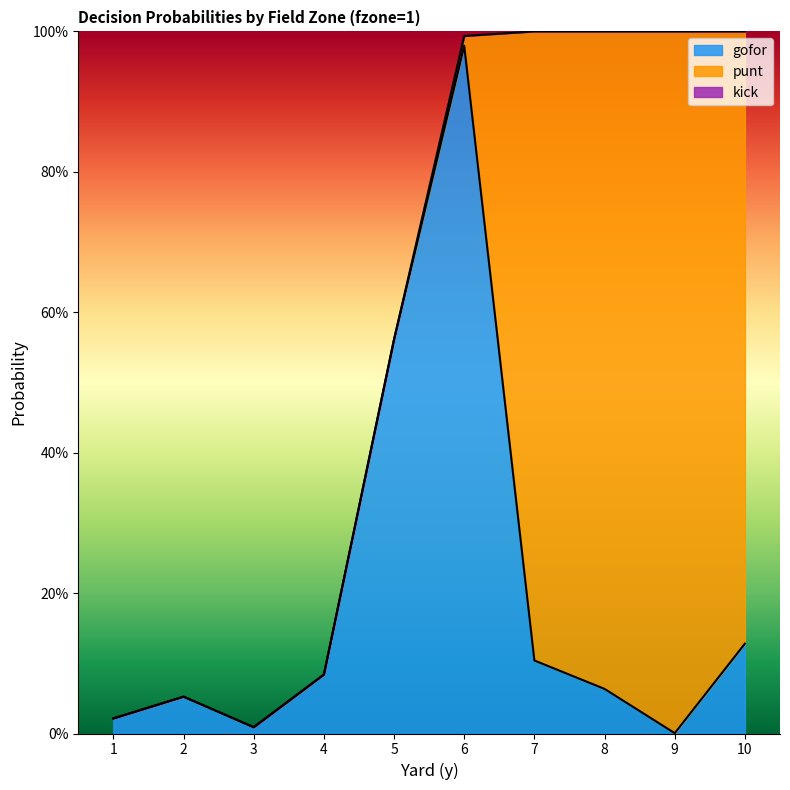

What is the difference between the punt values at 8 and 9?

0.1